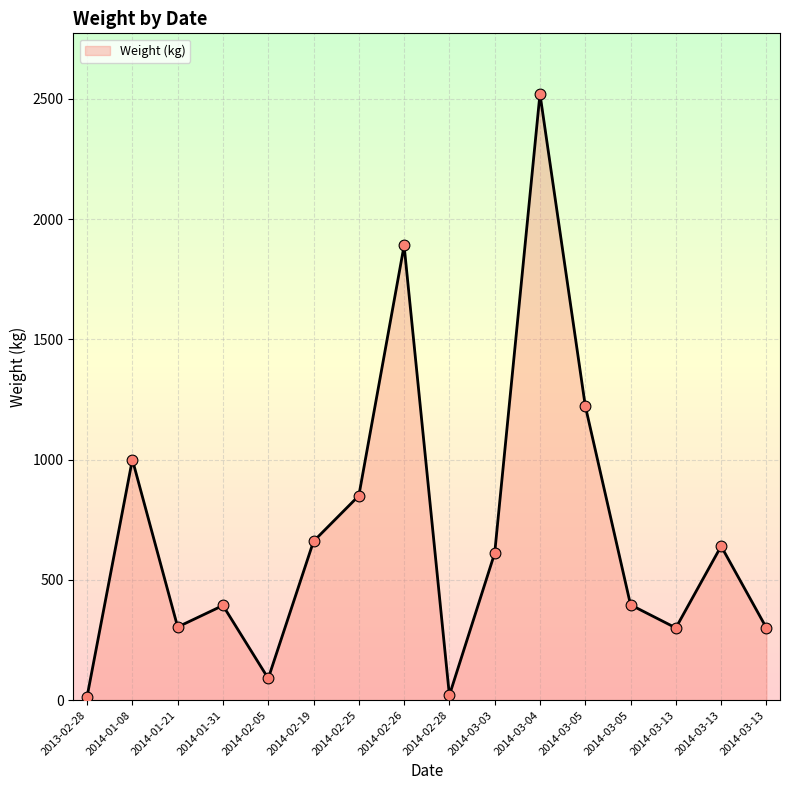

Which has a higher value, 2014-02-26 or 2014-03-03?

2014-02-26